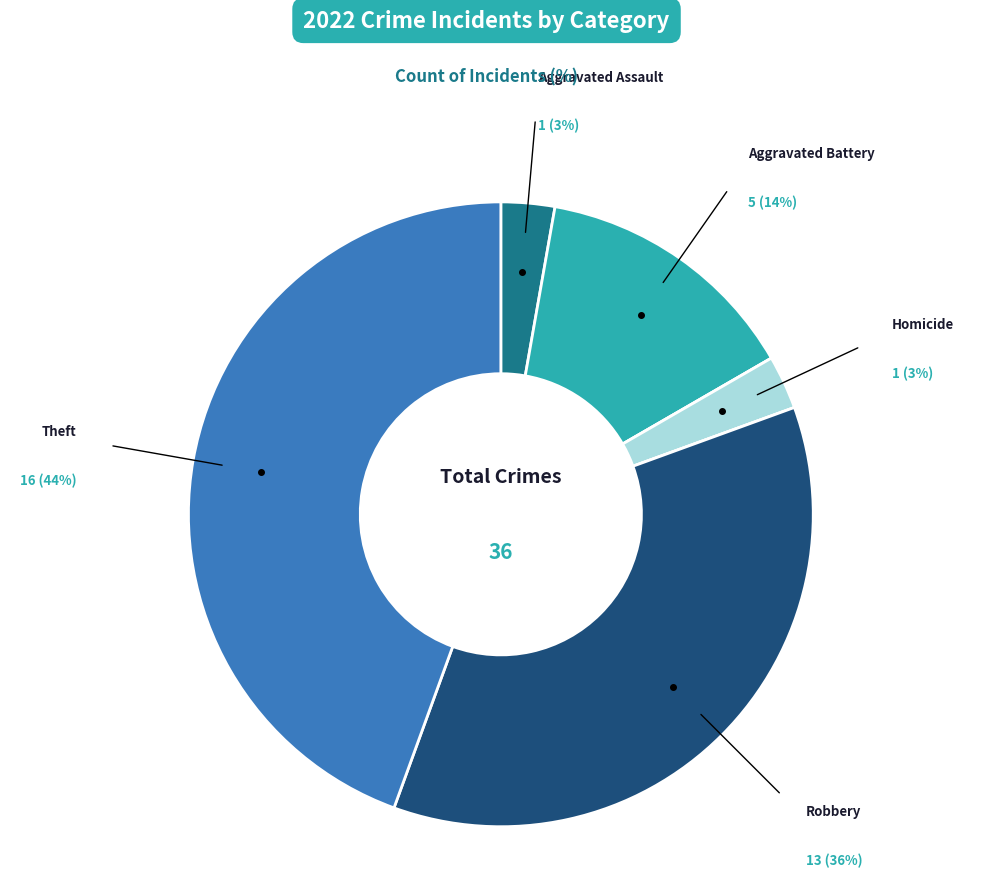

Which has a higher value, Aggravated Assault or Homicide?

Aggravated Assault